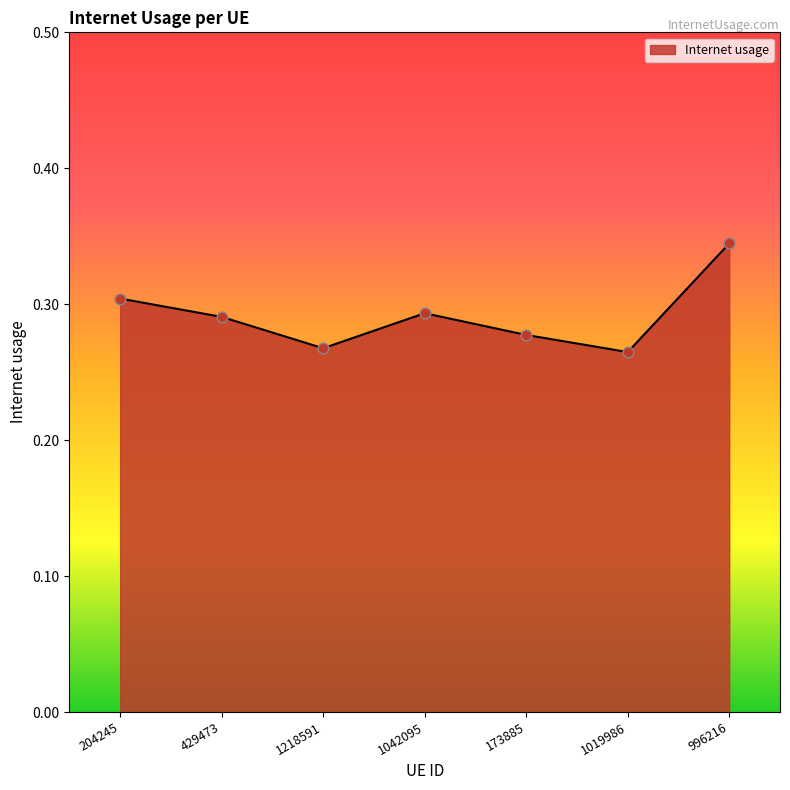

Between 1019986 and 1042095, which is larger?

1042095